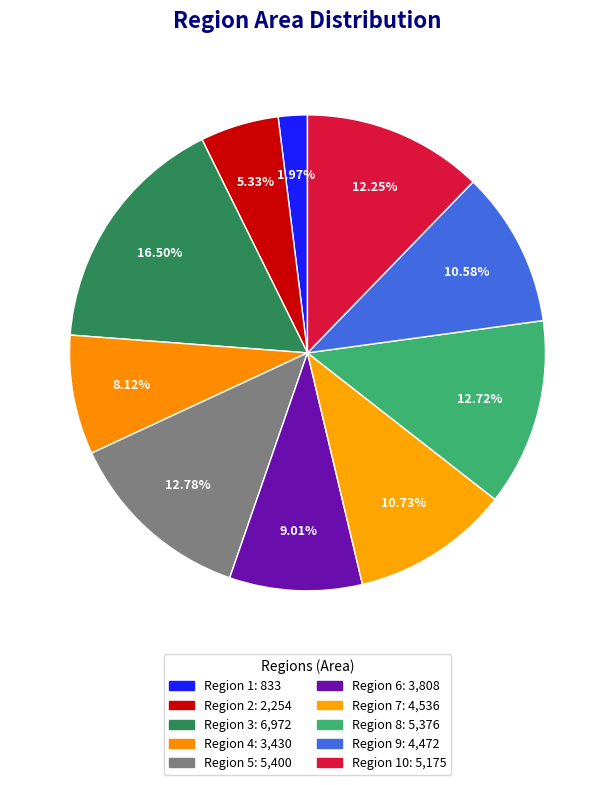

How many slices are in this pie chart?

10